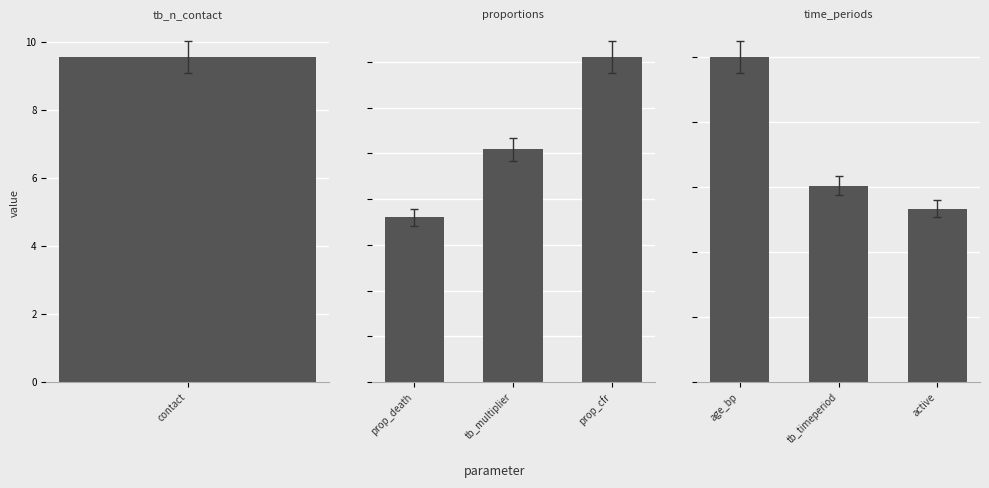

Does the chart contain stacked bars?

No